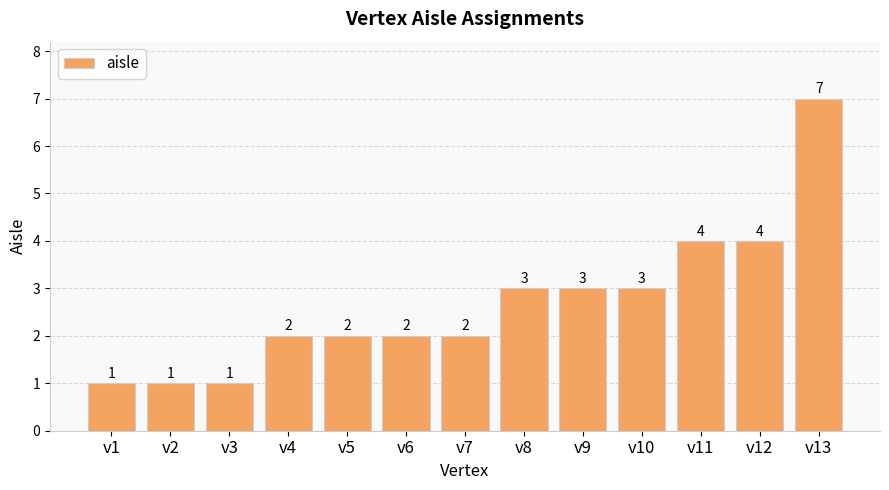

Which label corresponds to the largest value in the chart?

v13